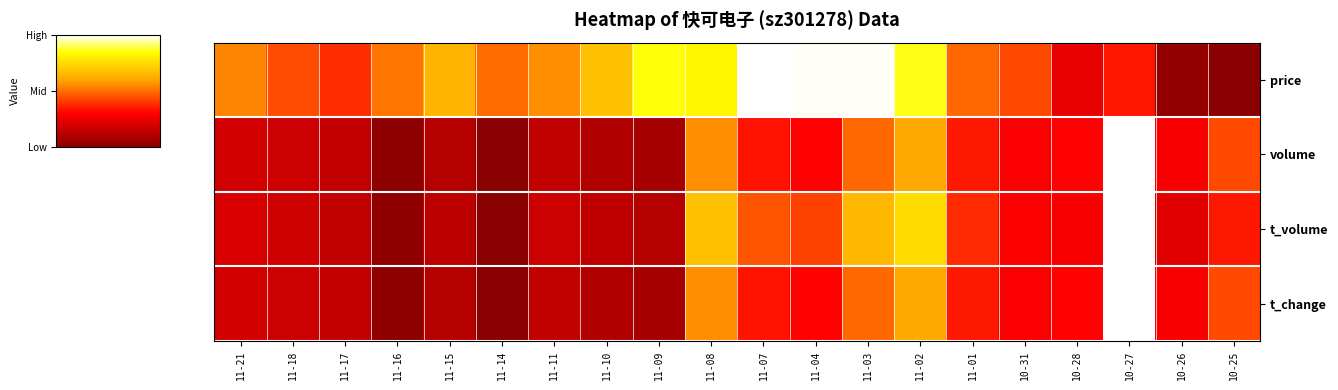

Which series has the largest total across all categories?

price